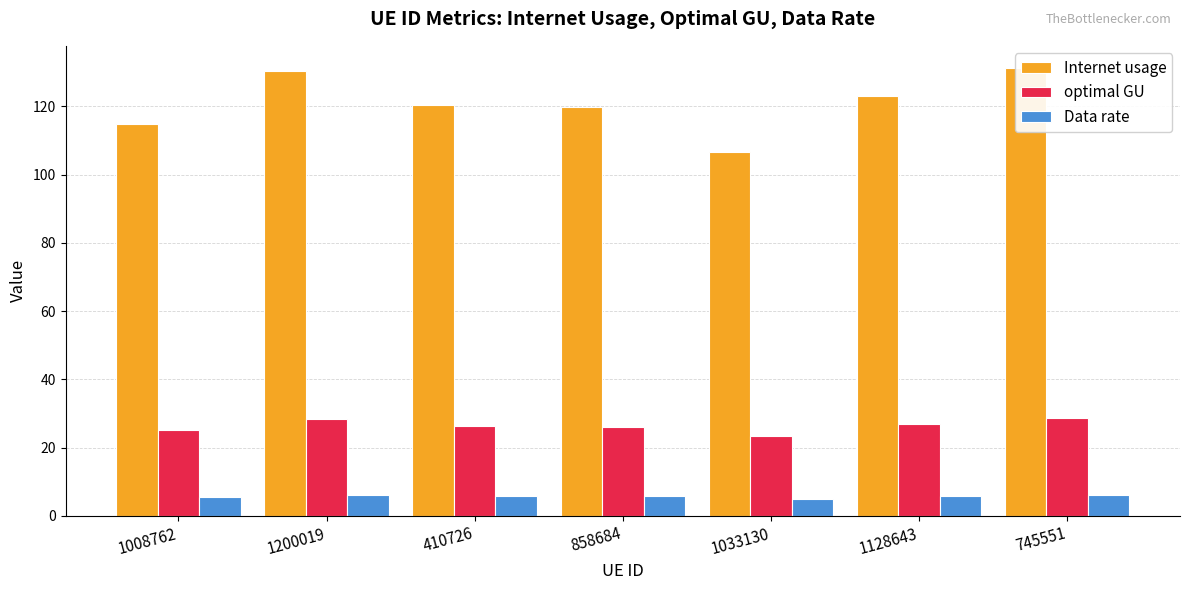

What is the approximate value of optimal GU at 410726?

26.3